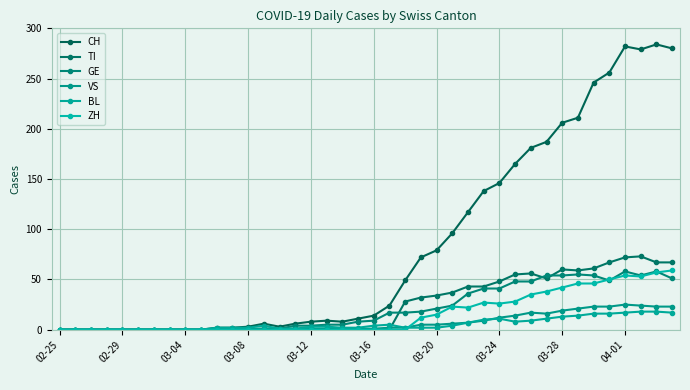

Does the chart have visible grid lines?

Yes